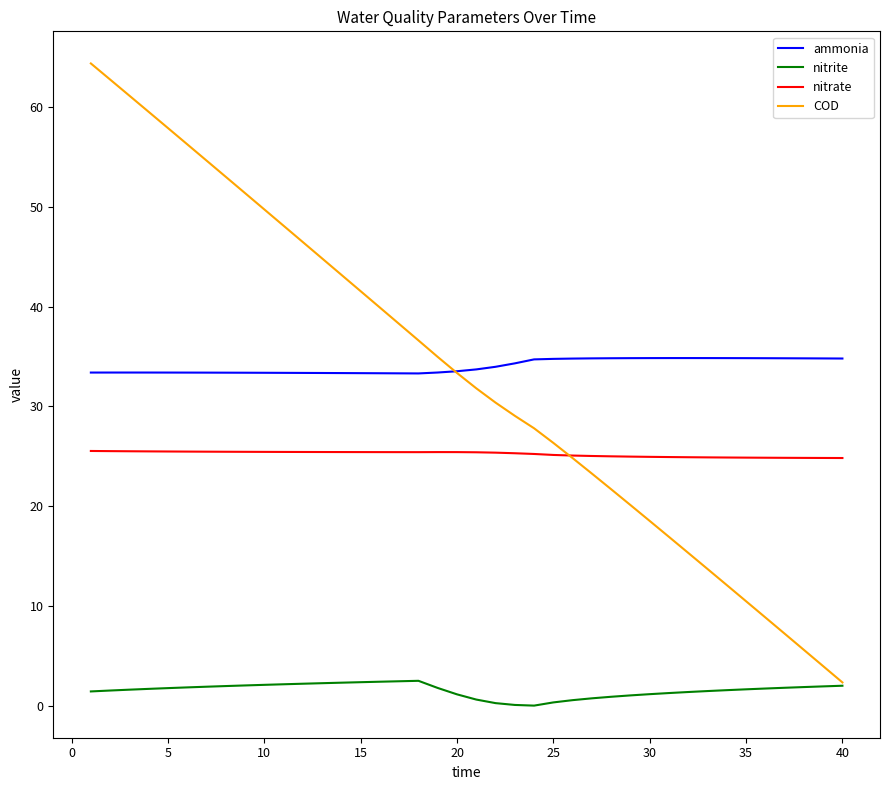

Rank the series by their maximum value, from highest to lowest.

COD, ammonia, nitrate, nitrite